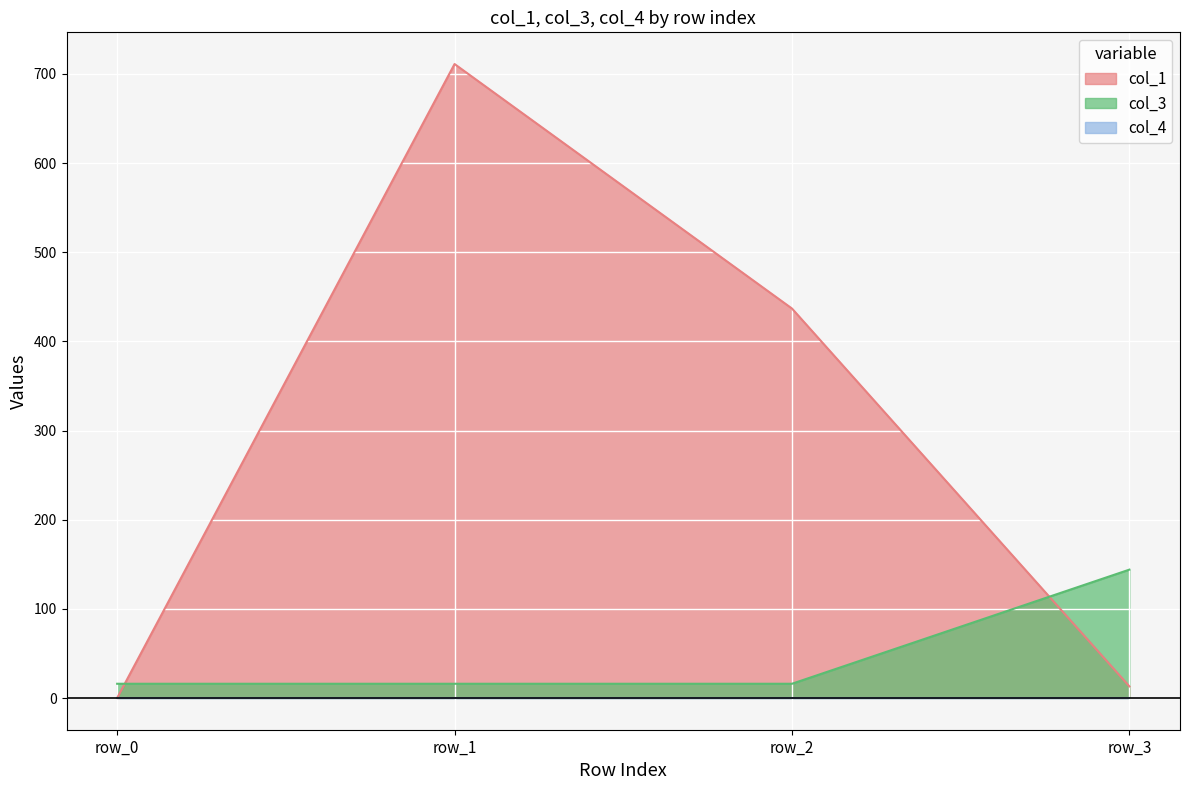

True or false: col_1 has a value of 436.8 at row_2.

True